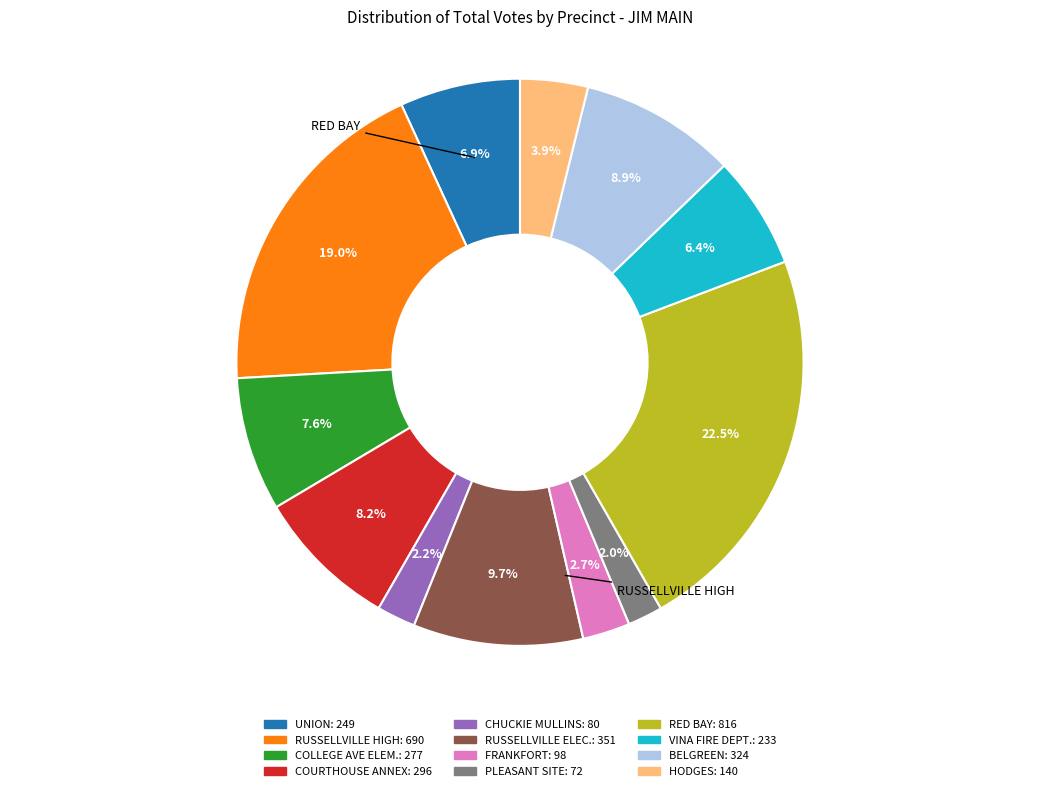

Is it true that VINA FIRE DEPT. is 15% of the pie?

False